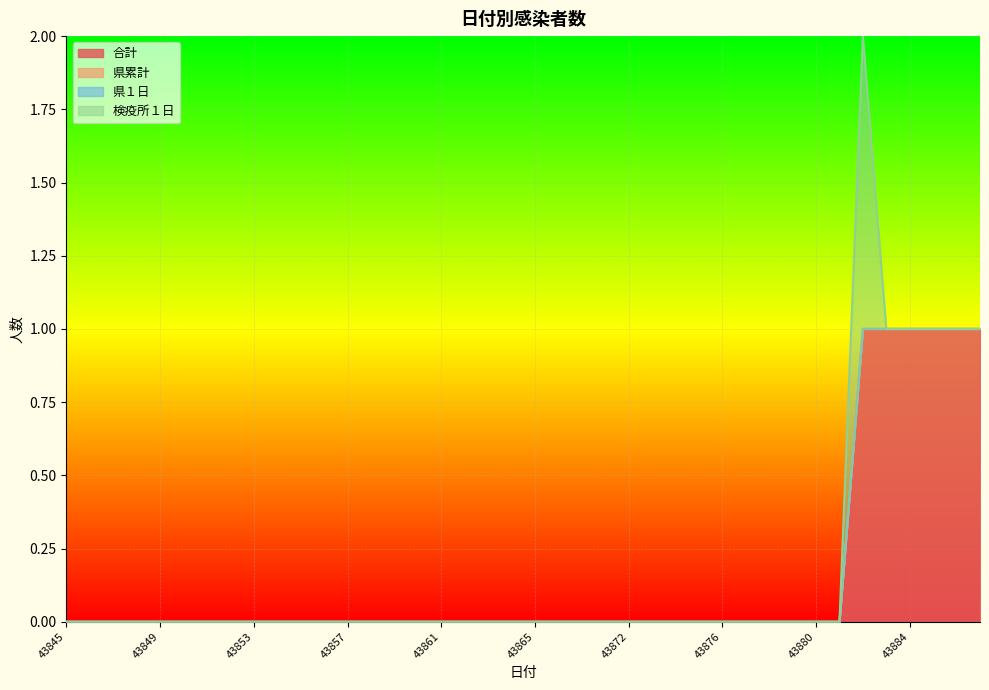

True or false: 検疫所１日 and 県累計 intersect in this chart.

False